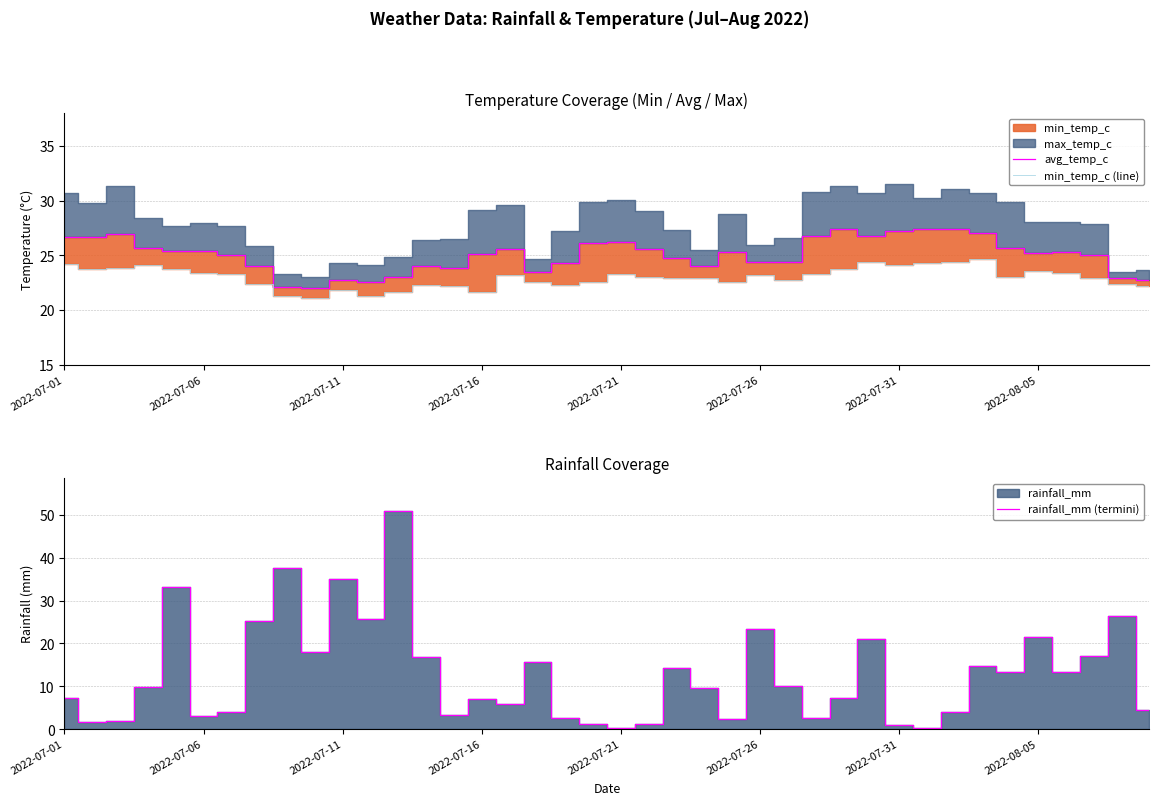

True or false: min_temp_c (line) and avg_temp_c intersect in this chart.

False